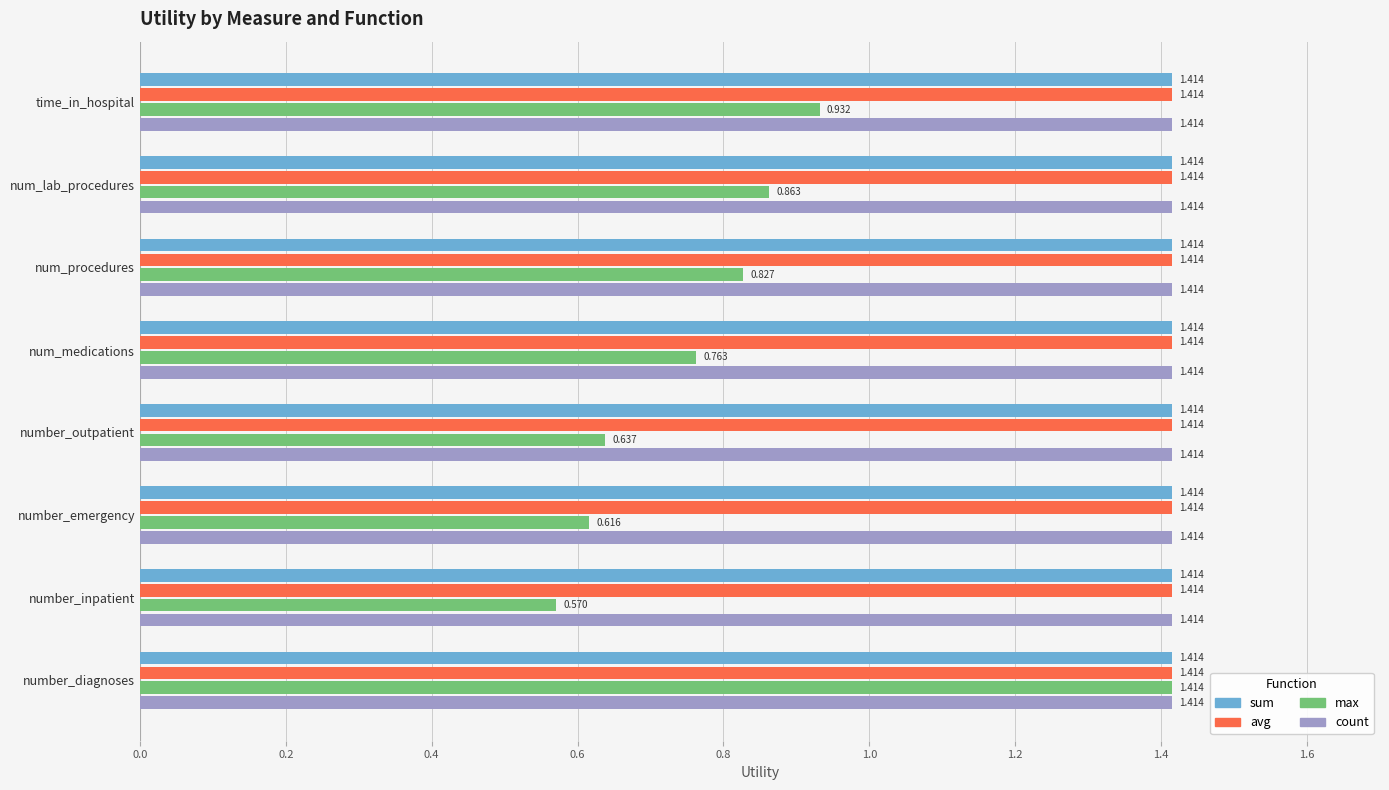

At which label does max reach its peak?

number_diagnoses